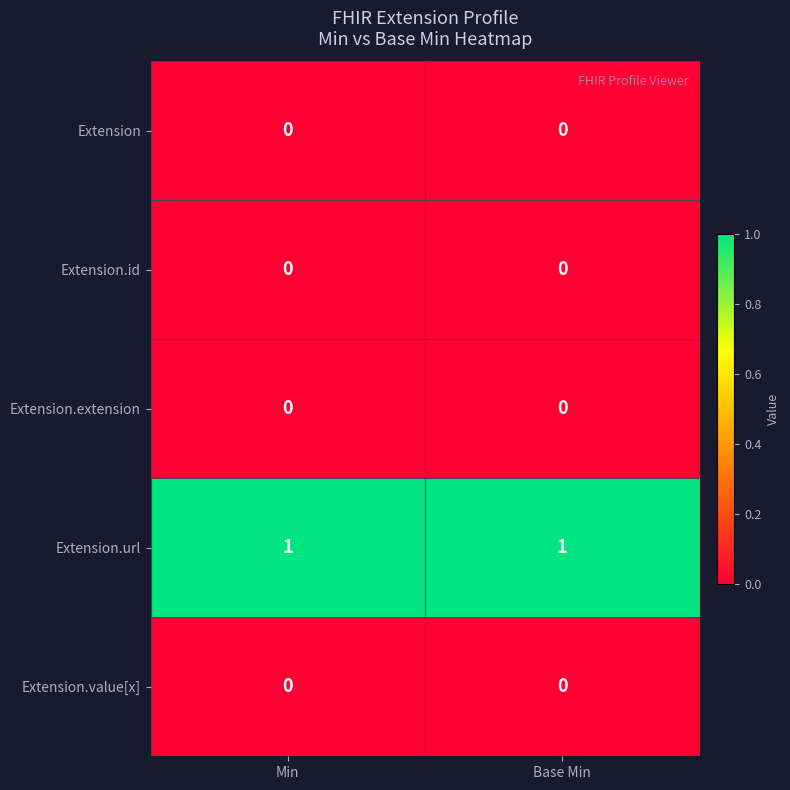

Is it true that Extension.id equals 0 at Base Min?

True